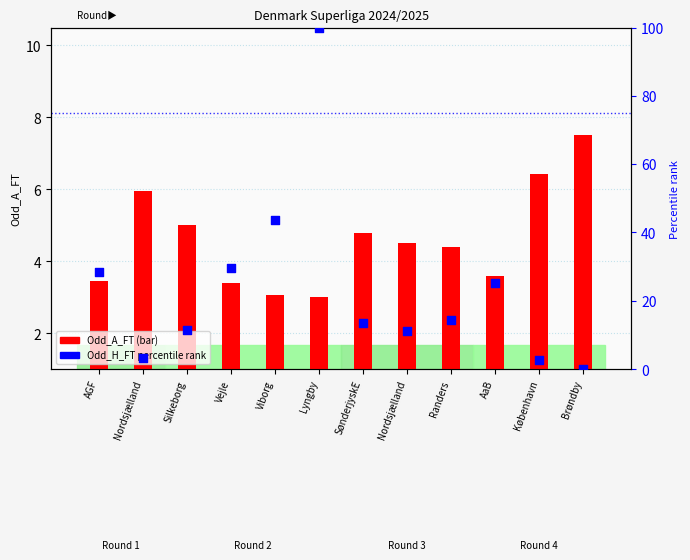

At which category is the sum across all series the highest?

Lyngby